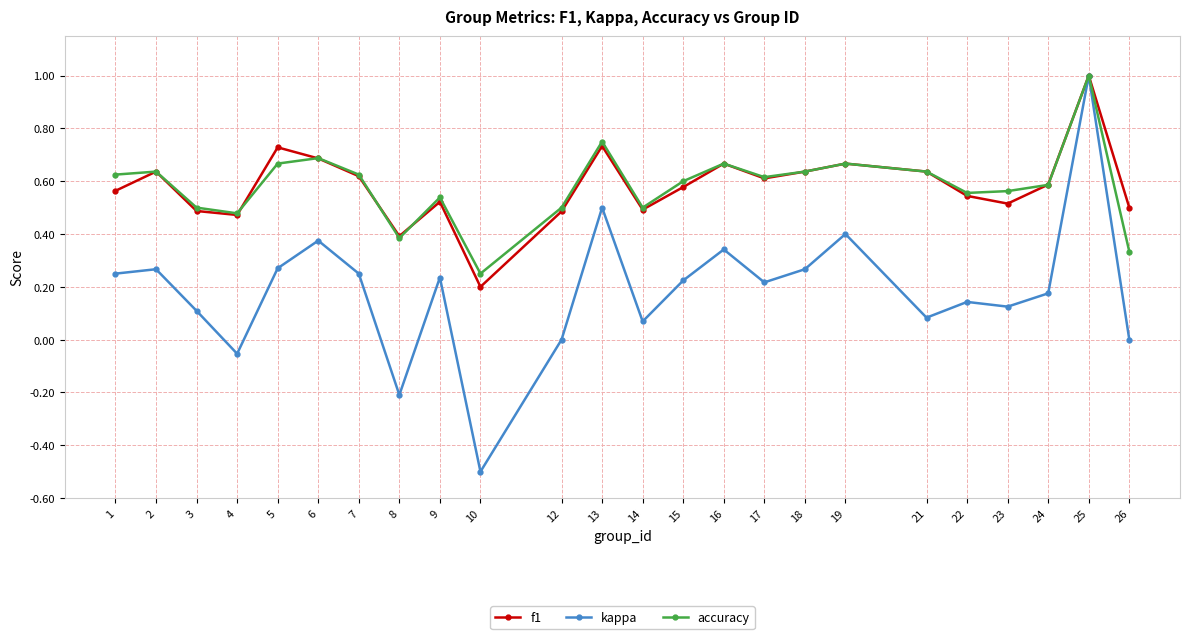

Which series has the largest range (max minus min)?

kappa